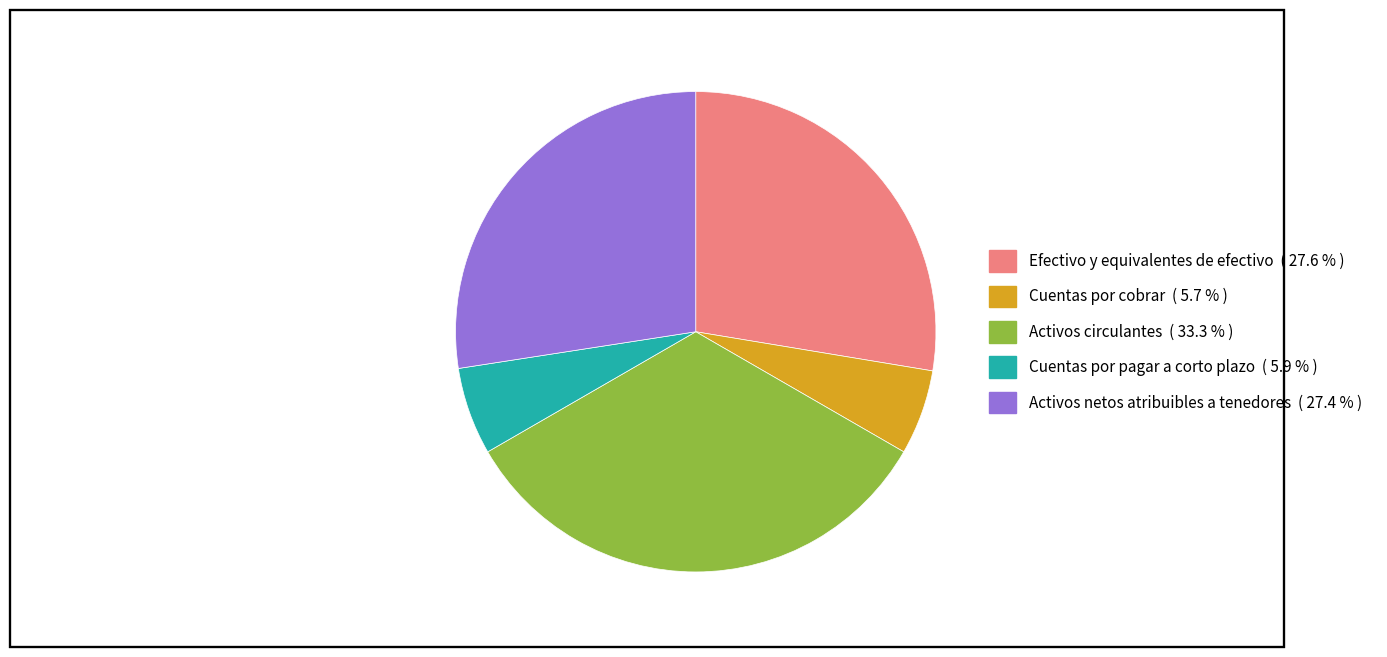

Approximately how many times larger is the value at Activos netos atribuibles a tenedores compared to Cuentas por pagar a corto plazo?

4.7